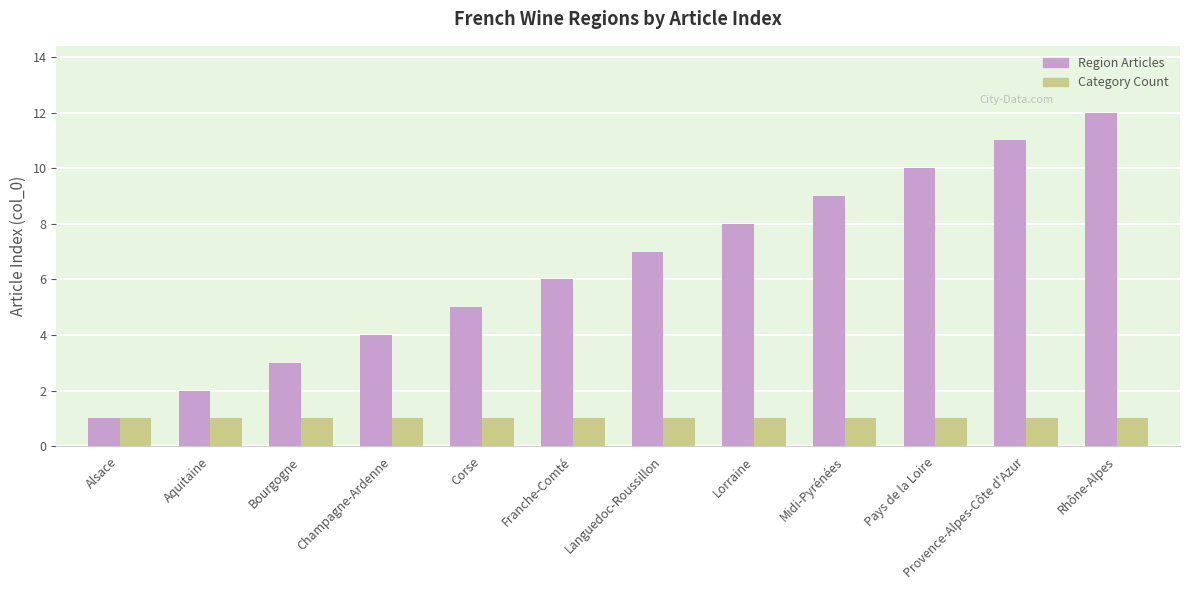

Is the value of Region Articles at Franche-Comté greater than the value of Category Count at Languedoc-Roussillon?

Yes